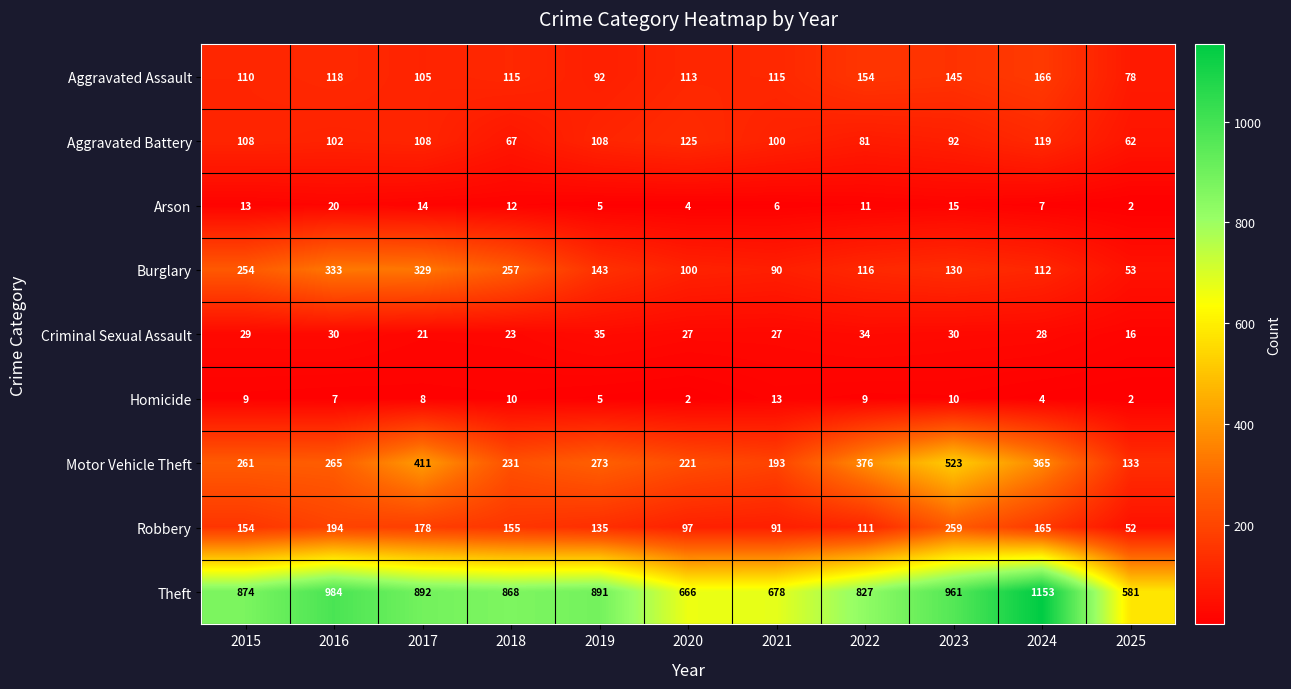

Count the number of categories in the chart.

11